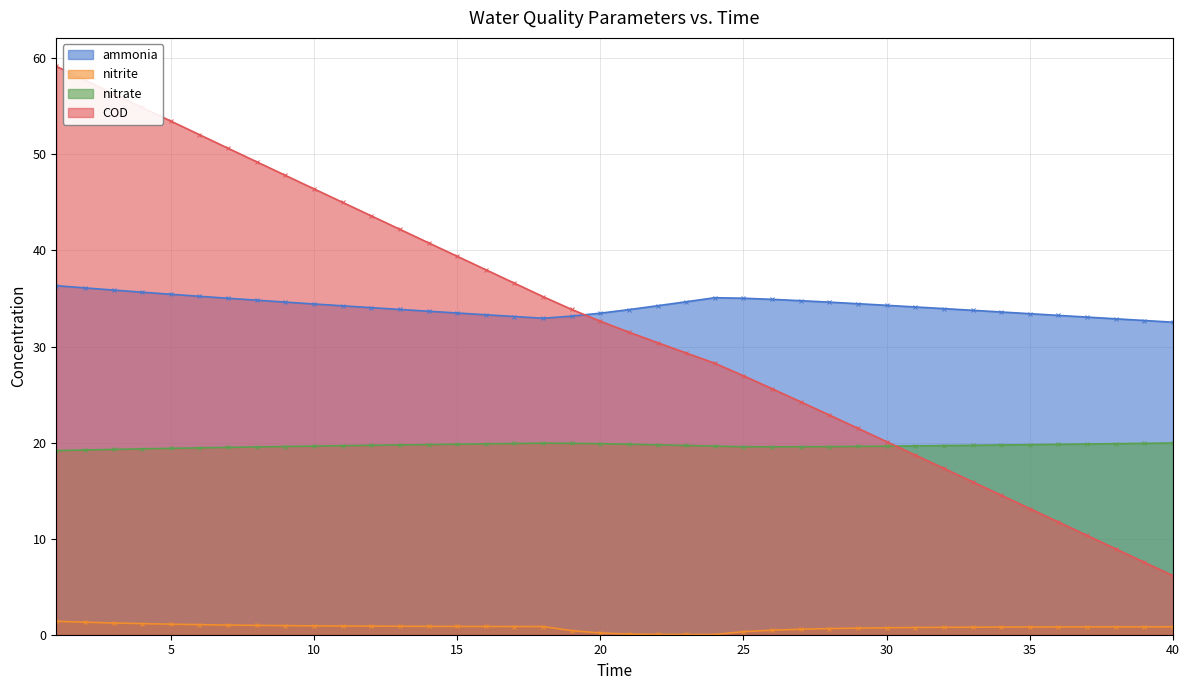

At which category is the sum across all series the highest?

1